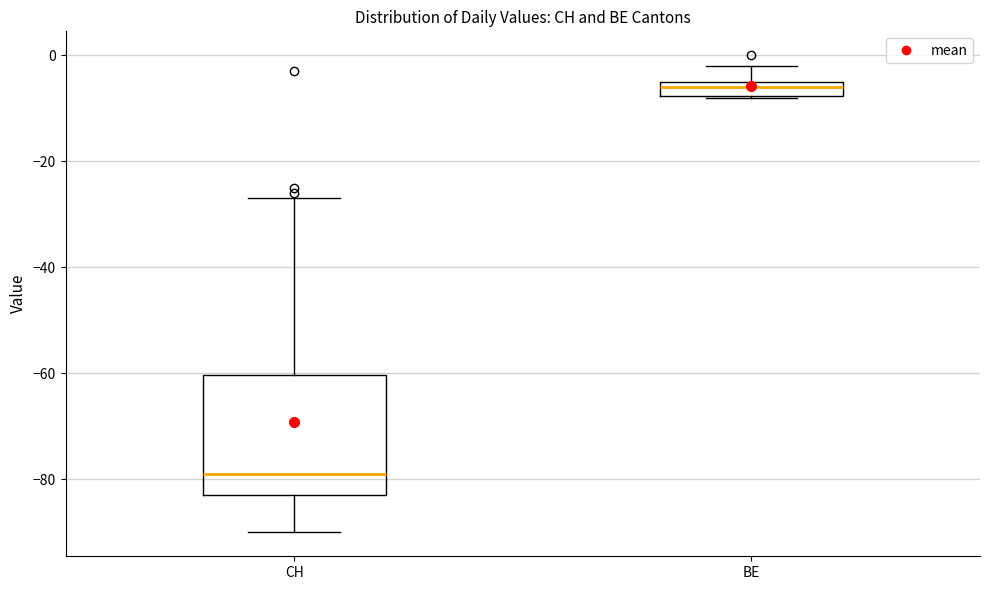

Which box's median line is the highest?

BE